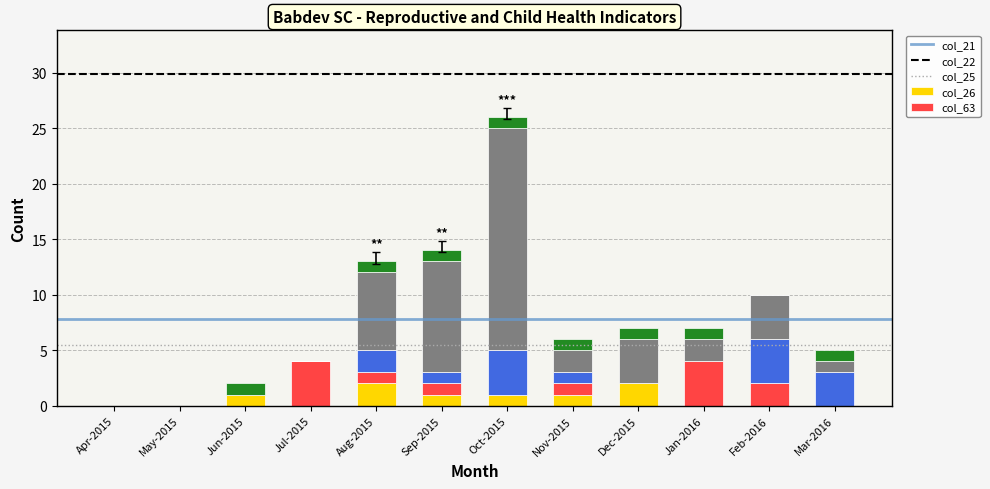

Does the chart contain stacked bars?

Yes